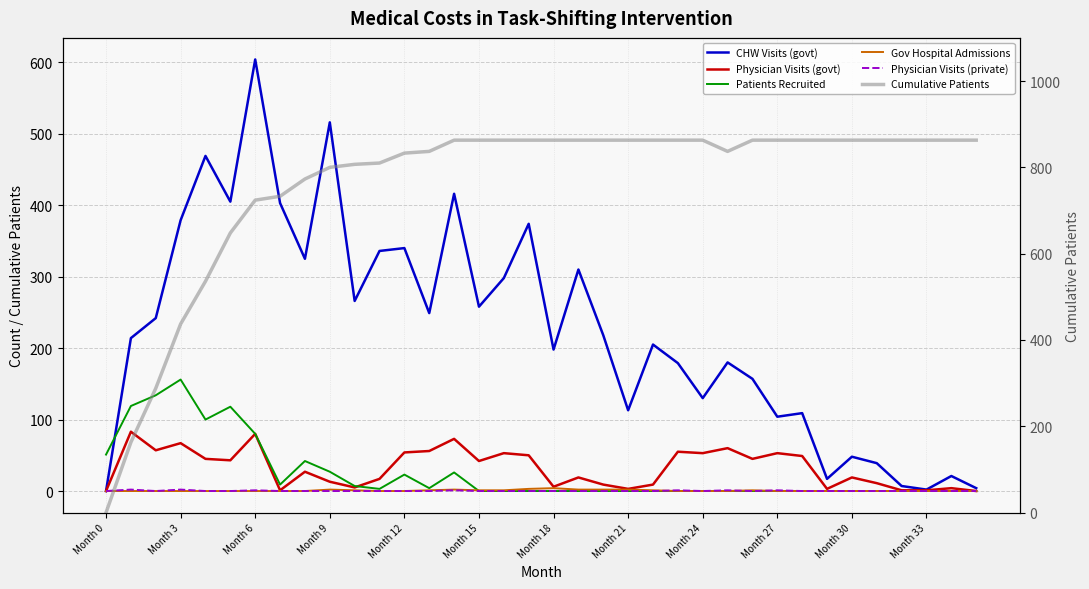

The Physician Visits (govt) series shows 2 at 29. True or false?

False